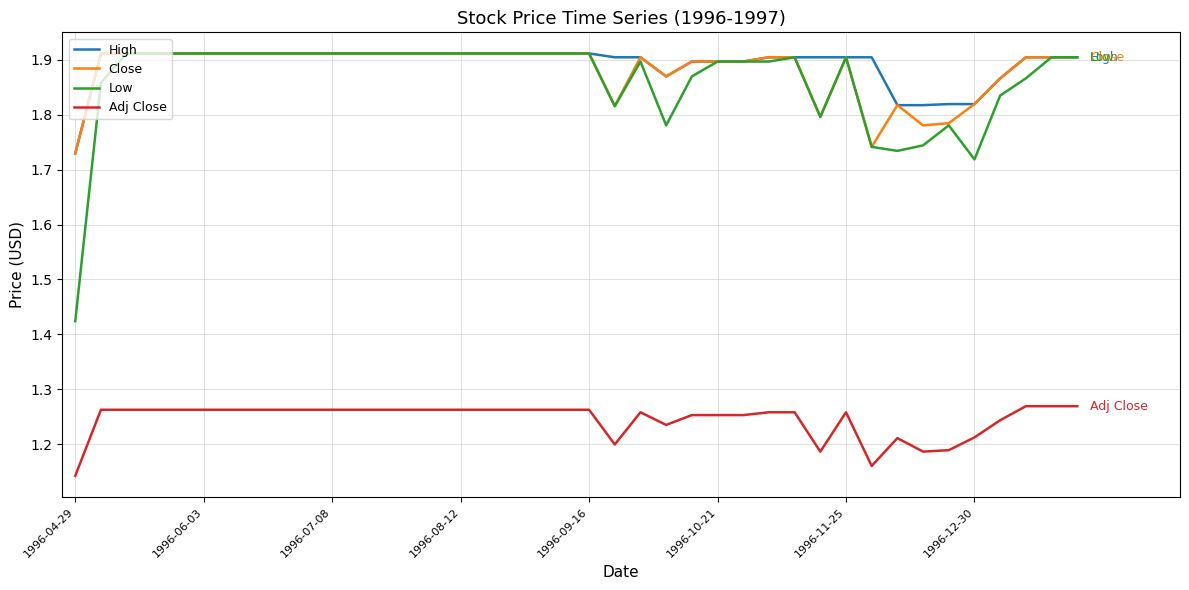

True or false: Adj Close and Close intersect in this chart.

False